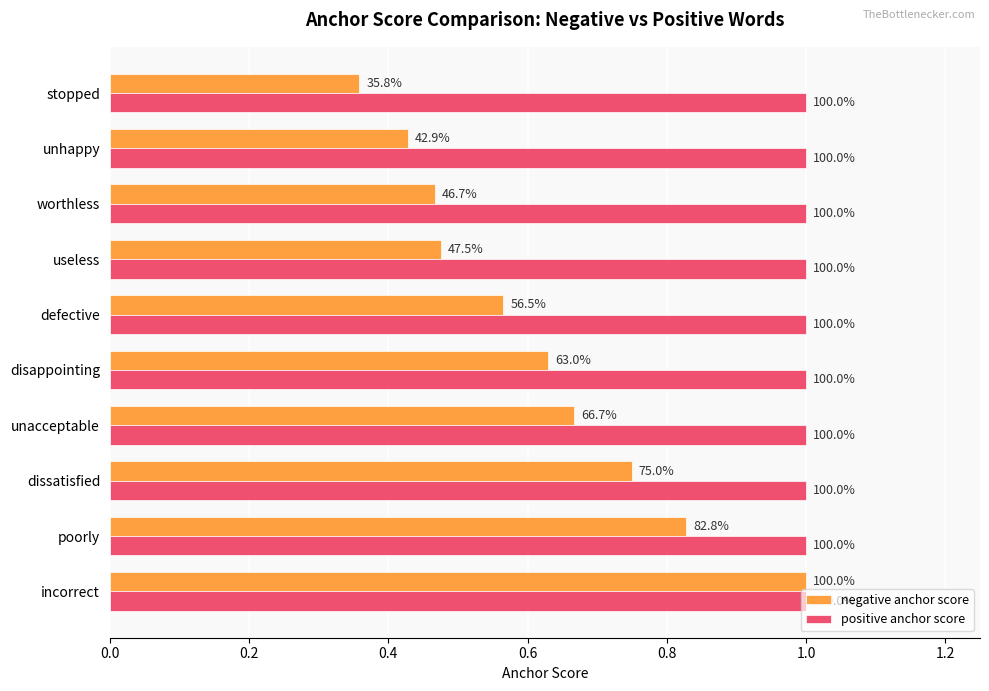

What are all the series names shown in the legend?

negative anchor score, positive anchor score